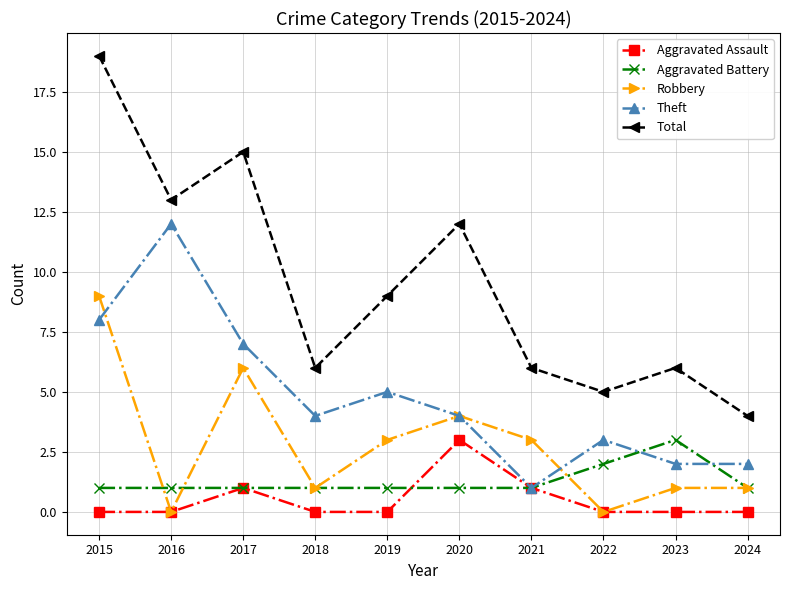

What is the maximum value shown in the chart?

19